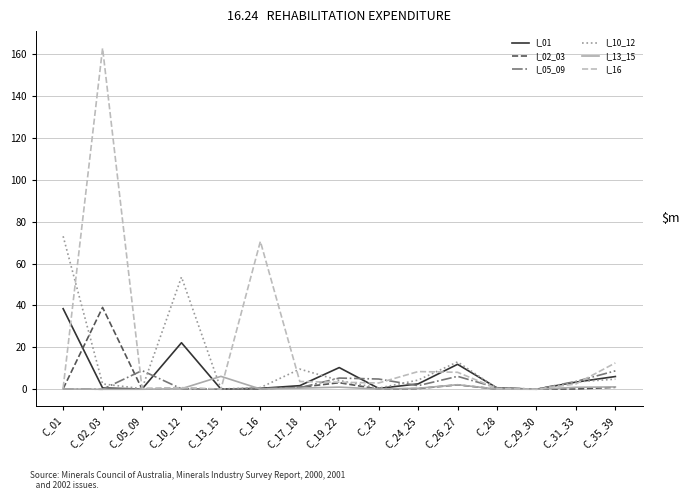

Does the chart have visible grid lines?

Yes